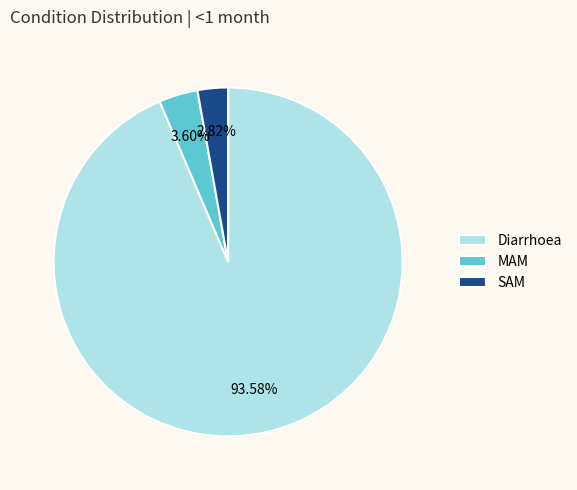

What is the largest slice in the pie chart?

Diarrhoea